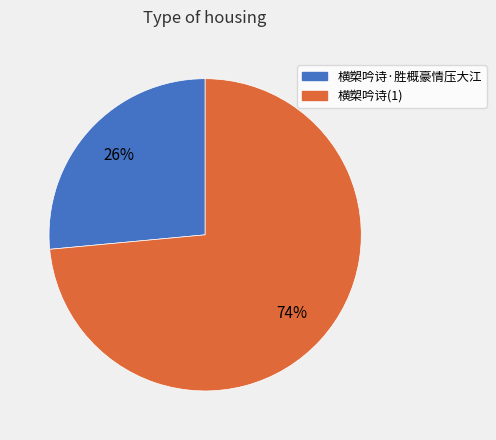

How many segments does this pie chart have?

2